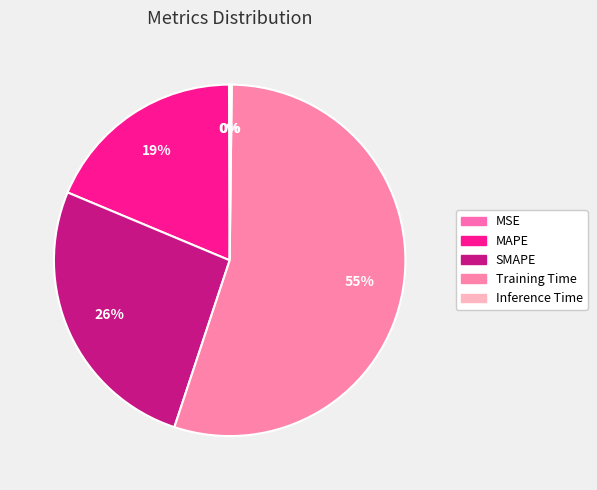

How many slices are in this pie chart?

5